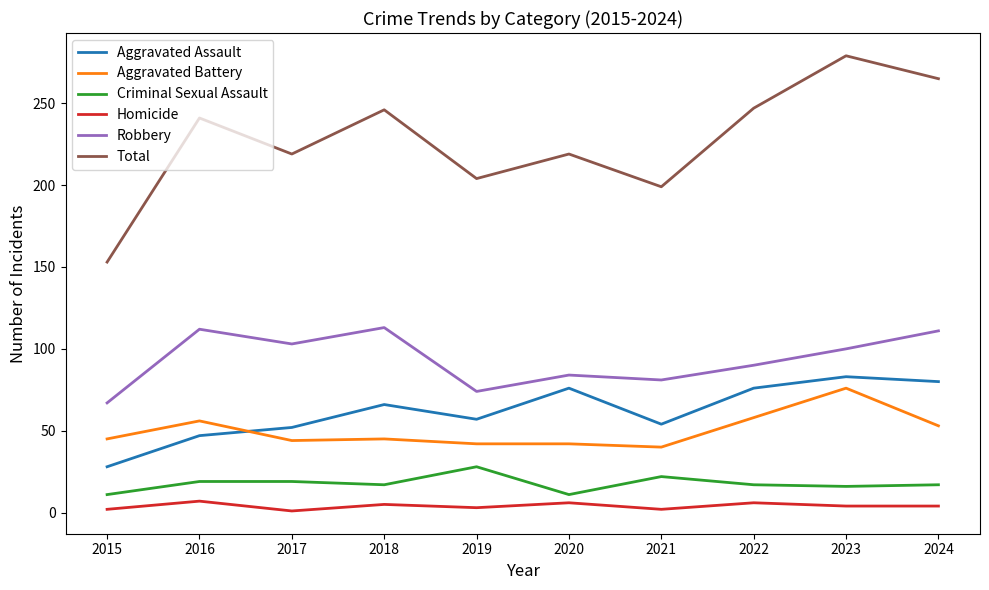

What is the difference between the highest and lowest values at 2018?

241